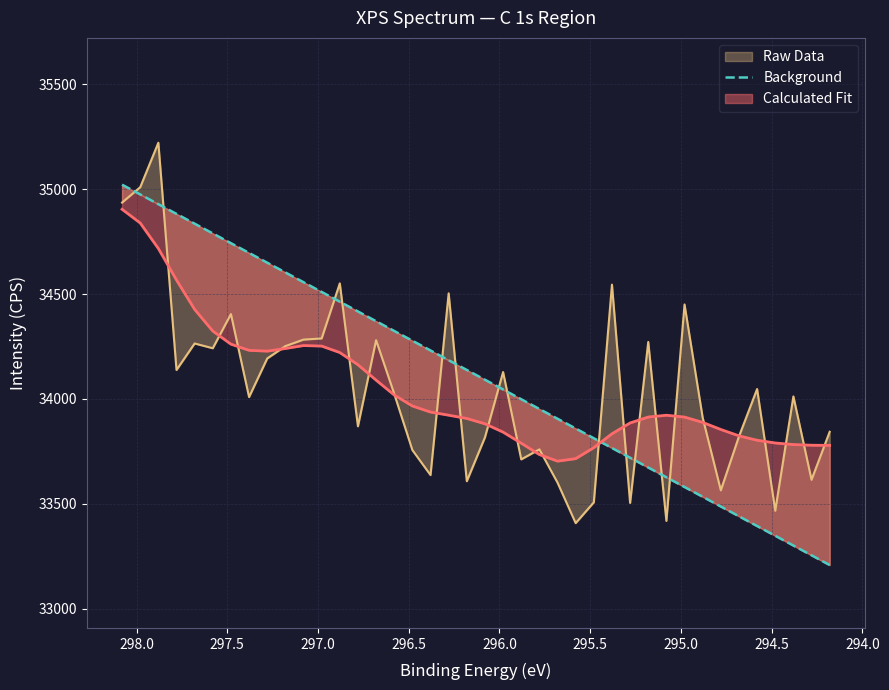

The value at 297.0 is 53493.2. True or false?

False